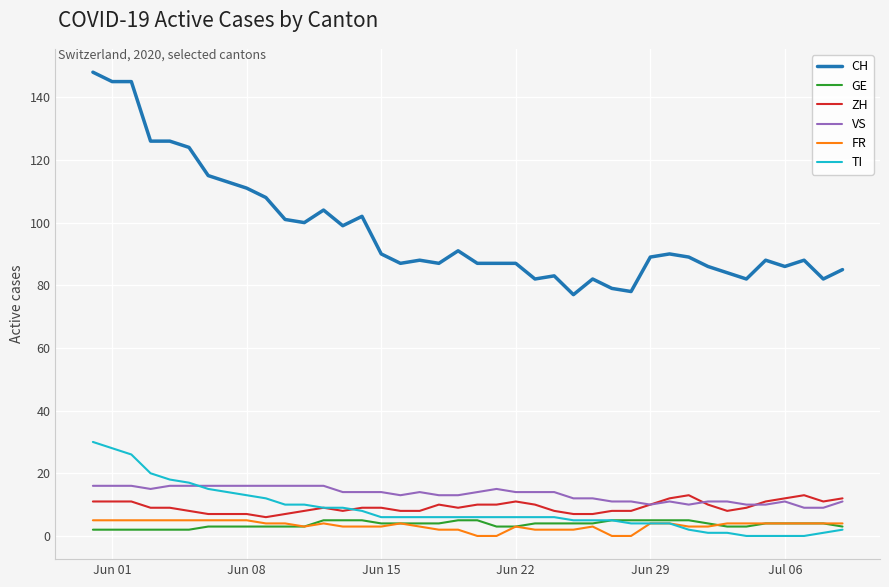

True or false: GE and CH cross at least once.

False